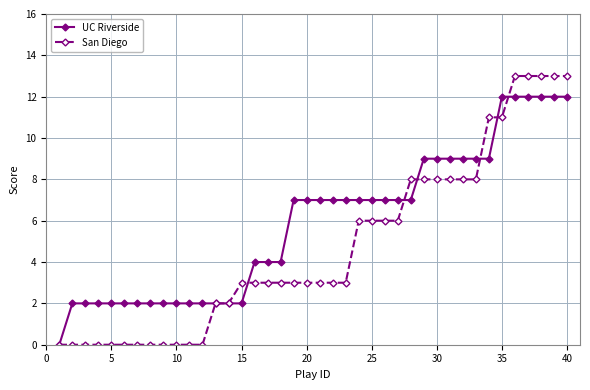

Which series has the widest spread of values?

San Diego